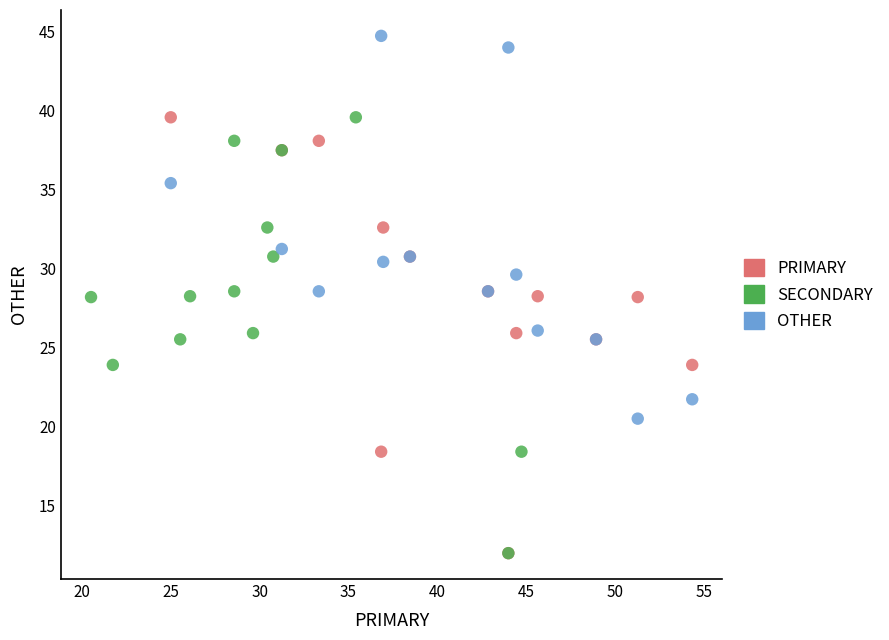

Which series contains the highest Y value?

OTHER